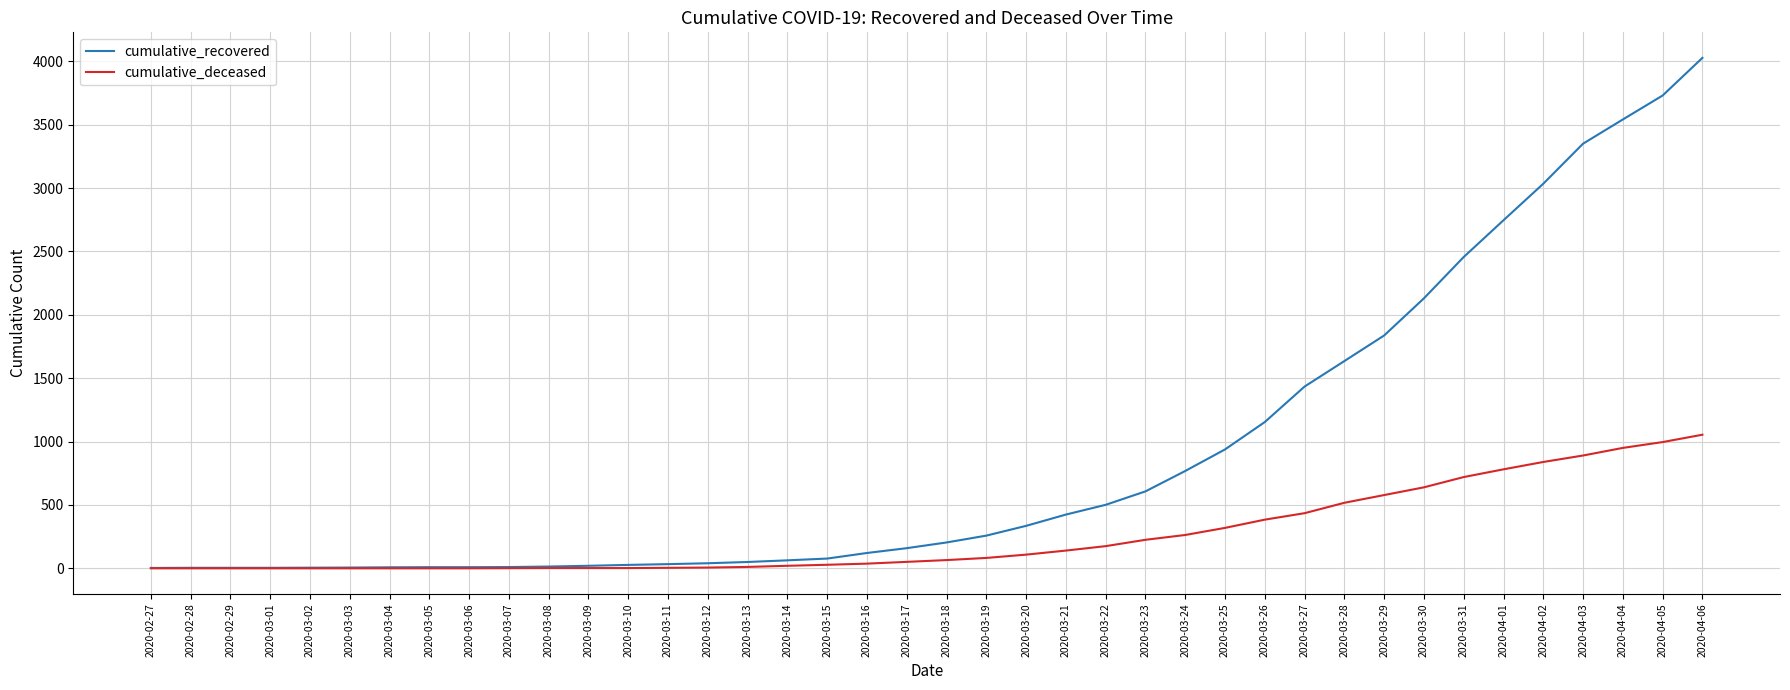

The value of cumulative_recovered at 2020-03-13 is 50. True or false?

True